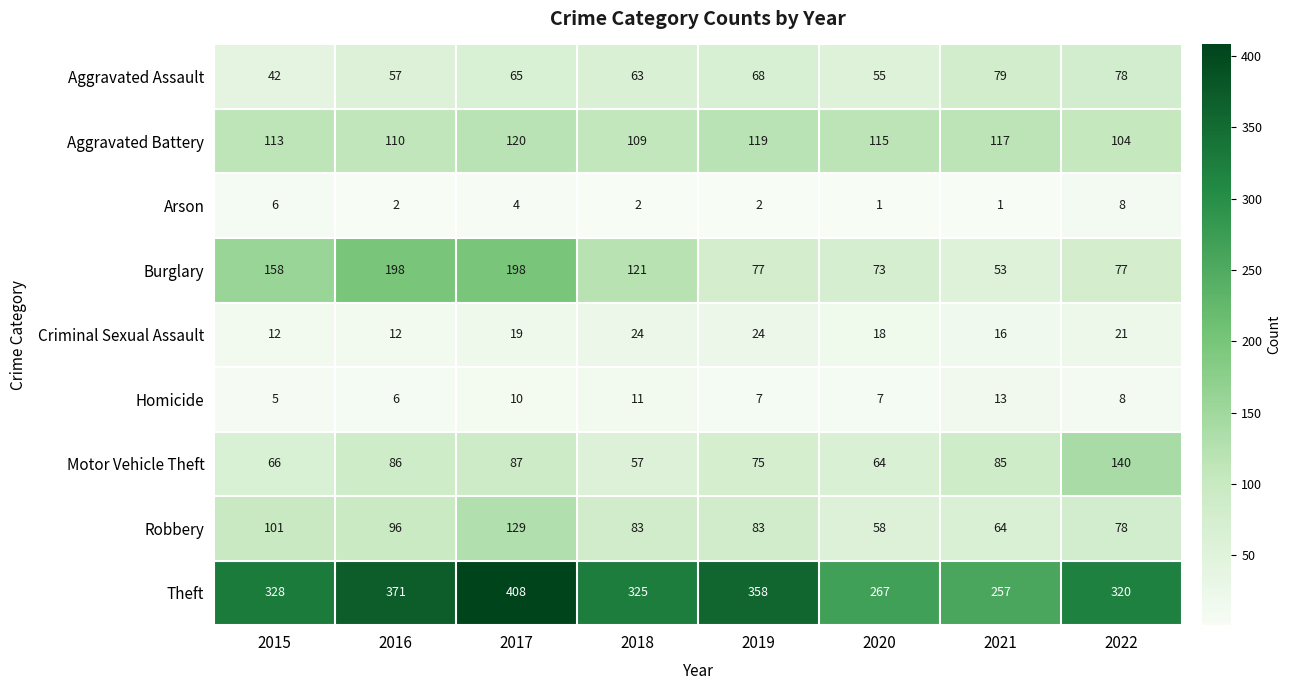

What is the total value across all series at 2016?

938